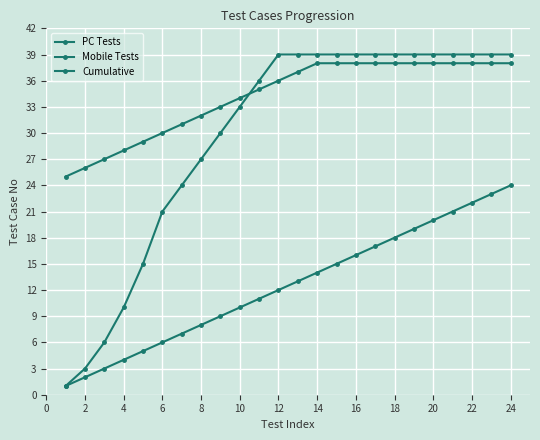

What is the difference between the second highest and minimum values in the Cumulative series?

38